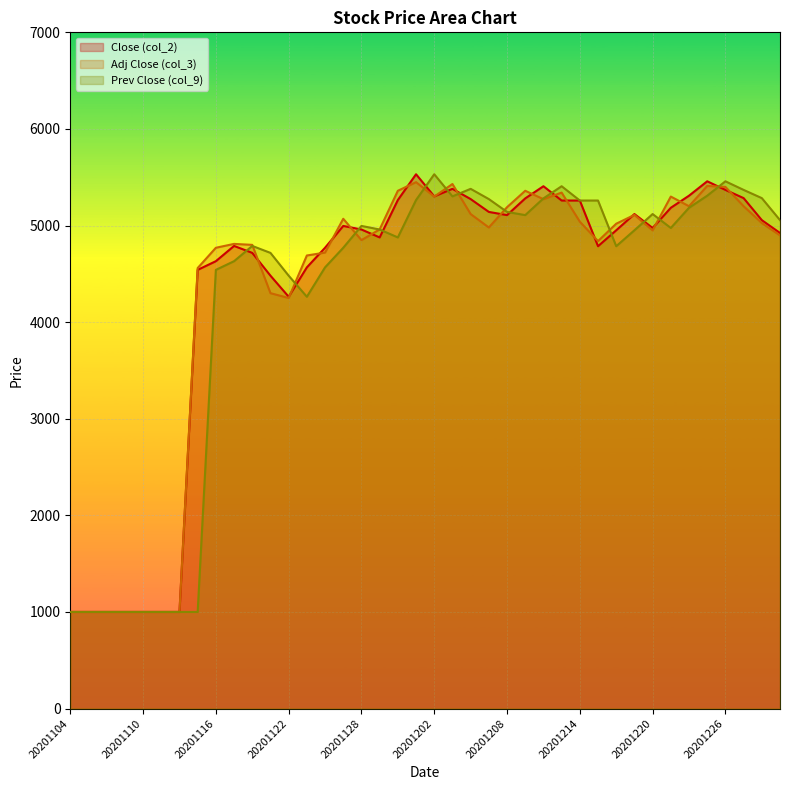

The value of col_3 at 20201209 is 2688. True or false?

False